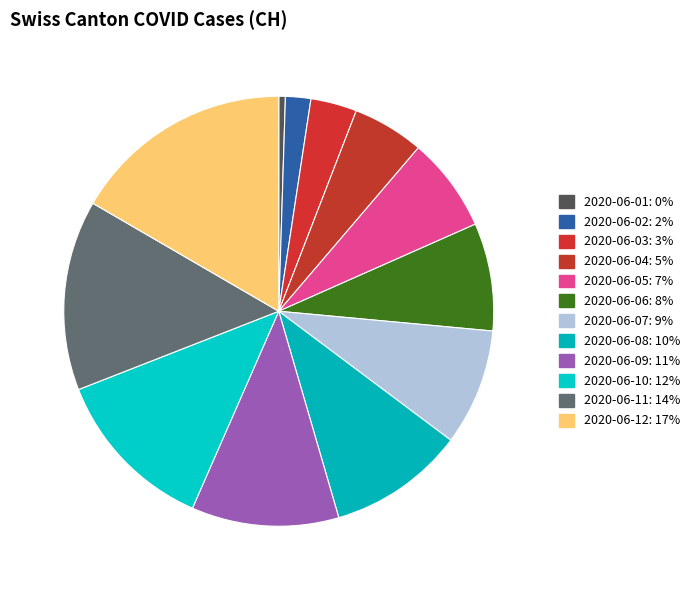

Is it true that 2020-06-08 is 2% of the pie?

False